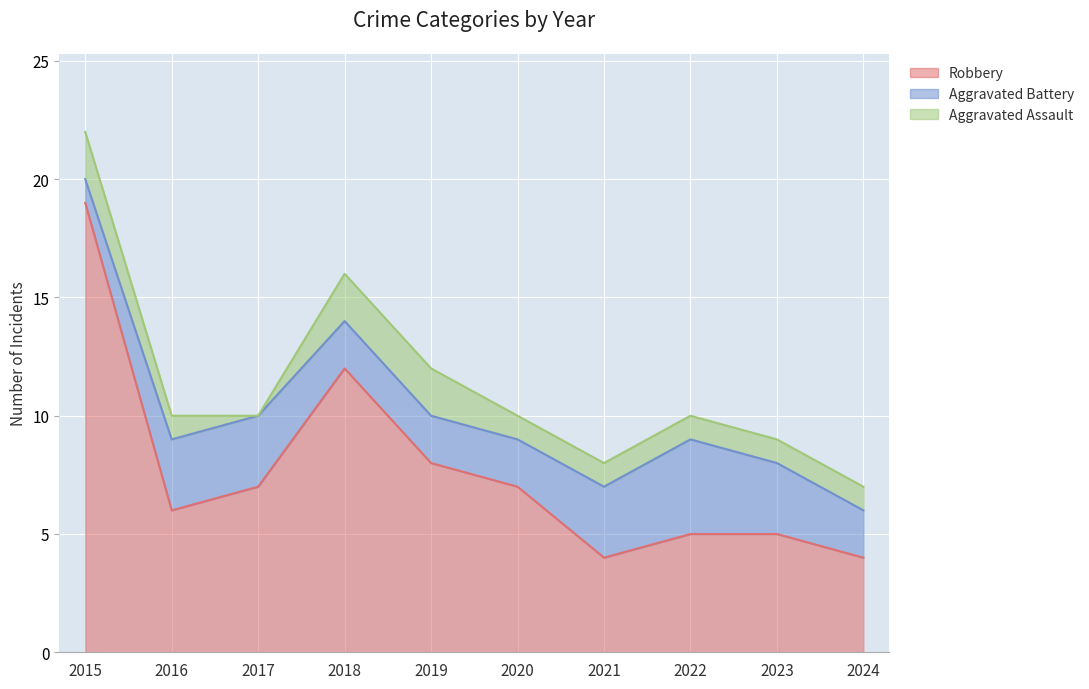

What is the difference between the highest and lowest values at 2017?

7